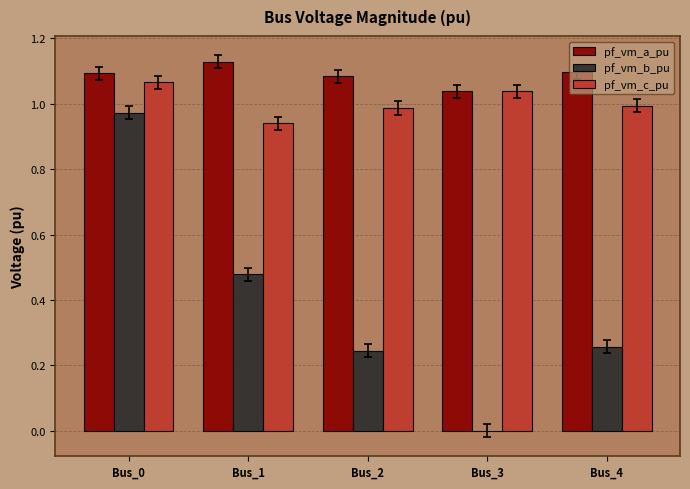

Is it true that pf_vm_a_pu equals 0.4 at Bus_2?

False